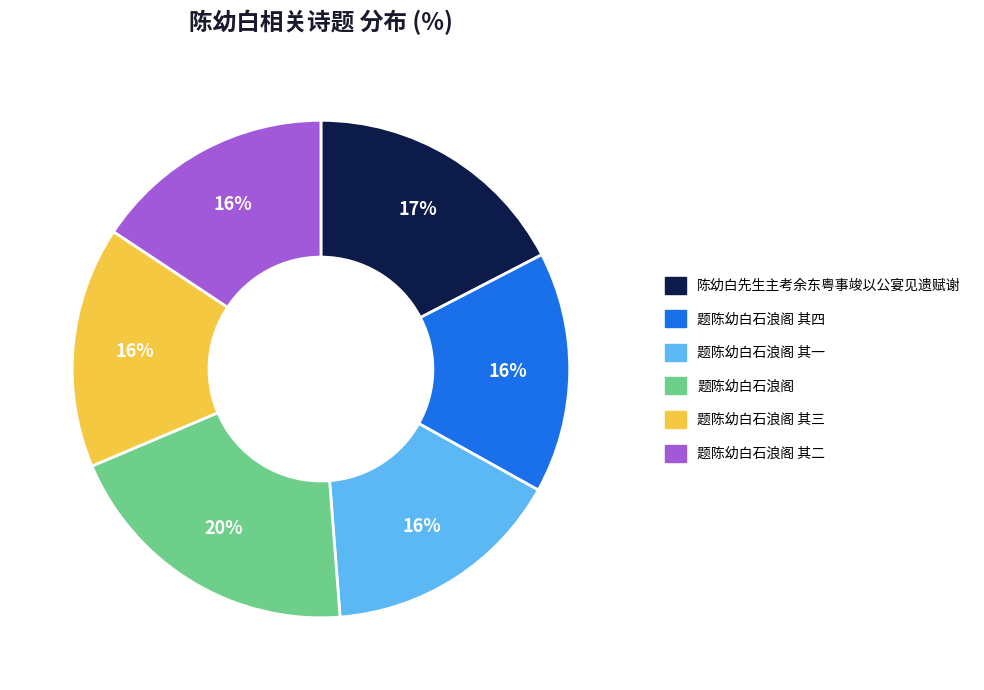

To the nearest percent, what is the difference between the largest and smallest slice percentages?

4%